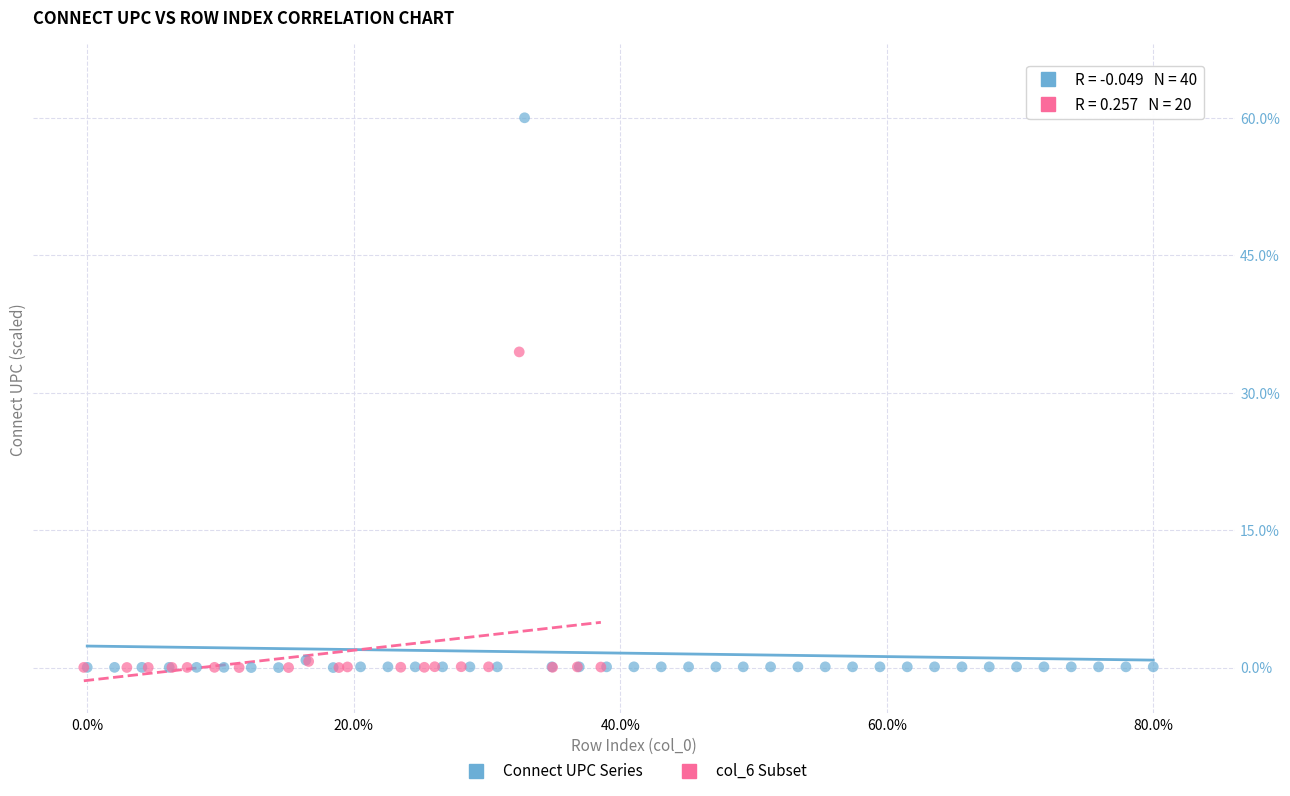

Which series reaches the maximum Y coordinate?

Connect UPC Series